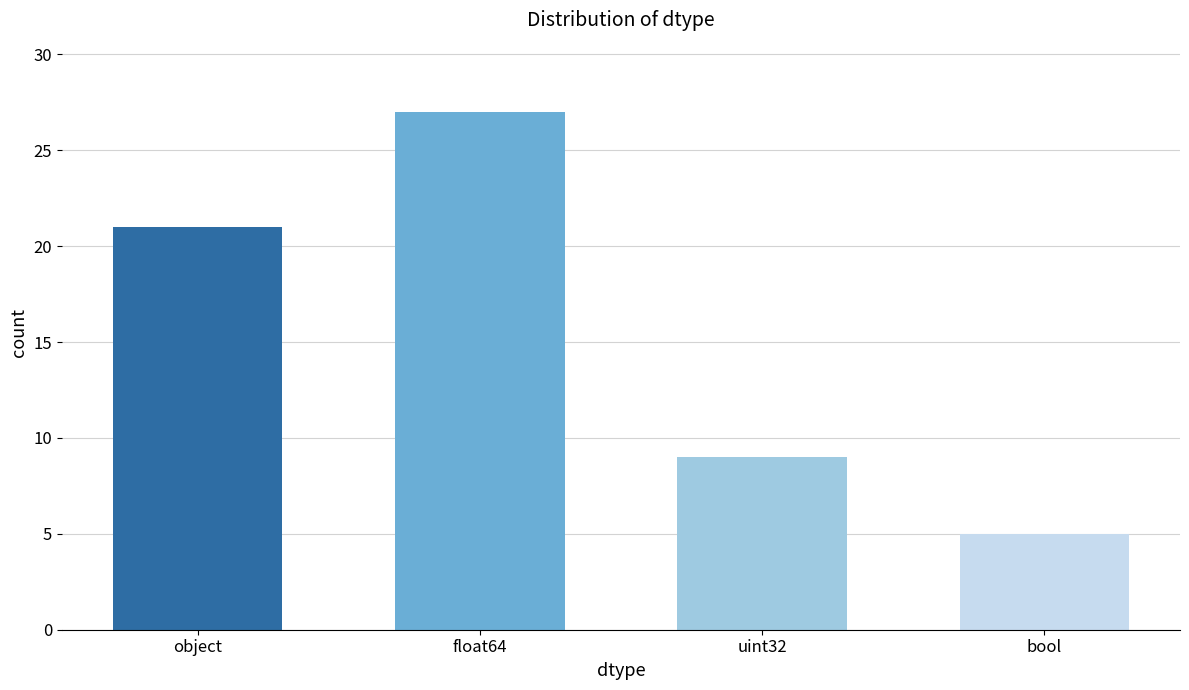

What position from the left is uint32?

3